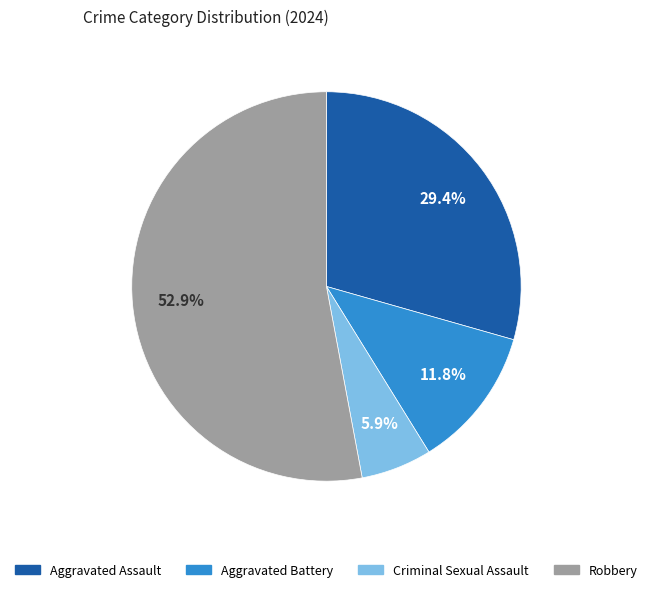

Does any single category account for the majority?

Yes